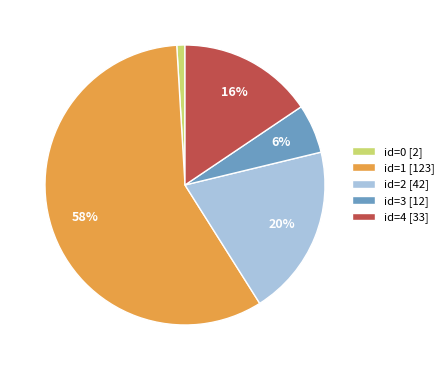

Is the sum of id=3 [12] and id=4 [33] greater than half?

No